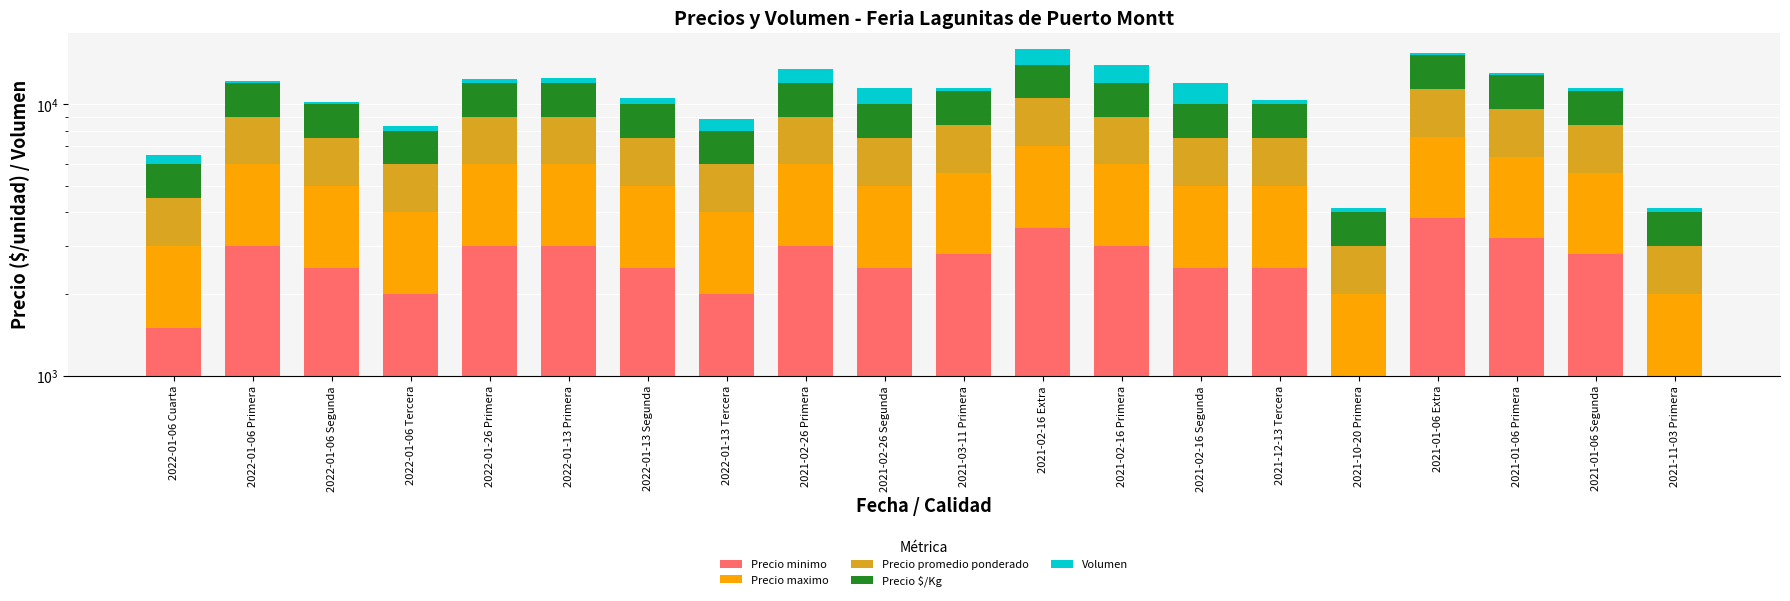

What position from the left is 2021-10-20 Primera?

16